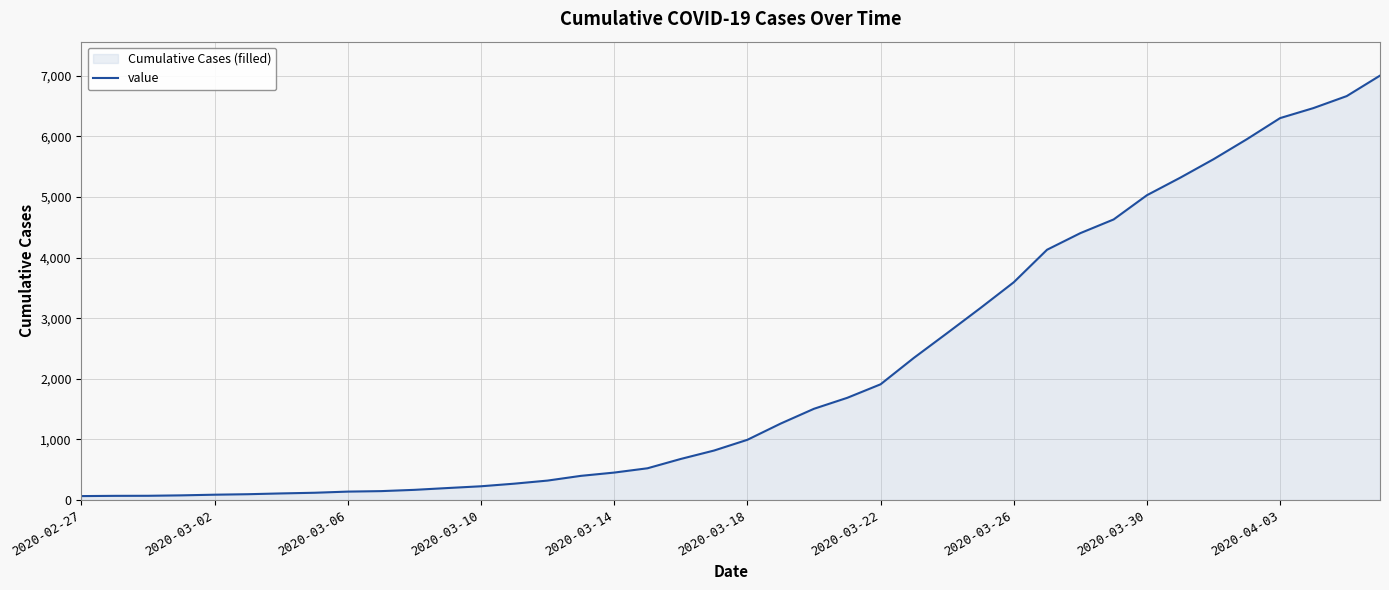

What is the change in value from 10 to 34?

+5457